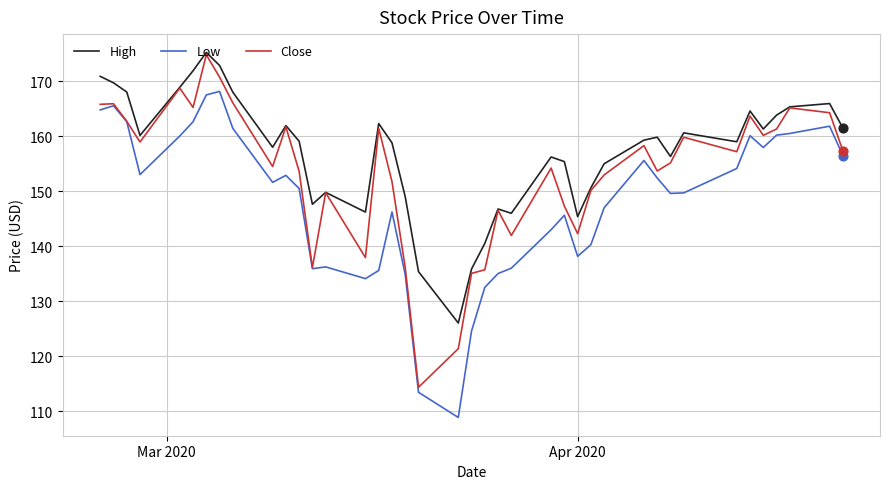

Which series has the largest total across all categories?

High